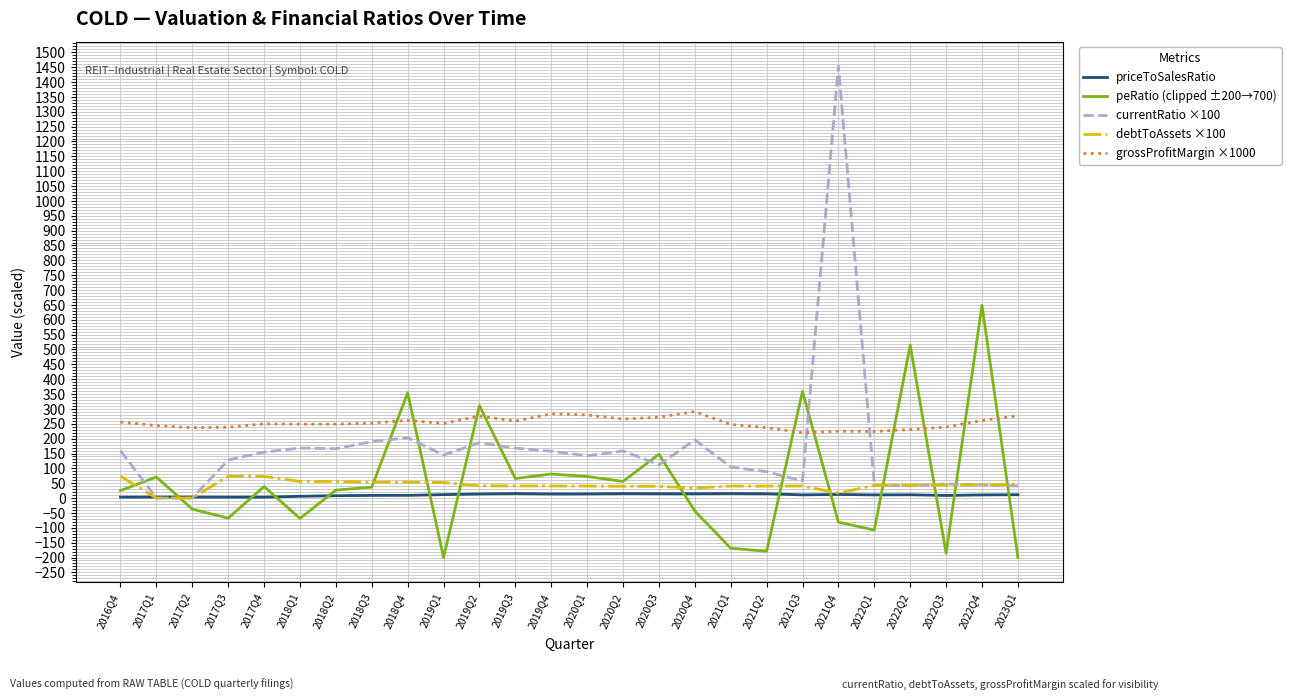

Count the number of categories in the chart.

26